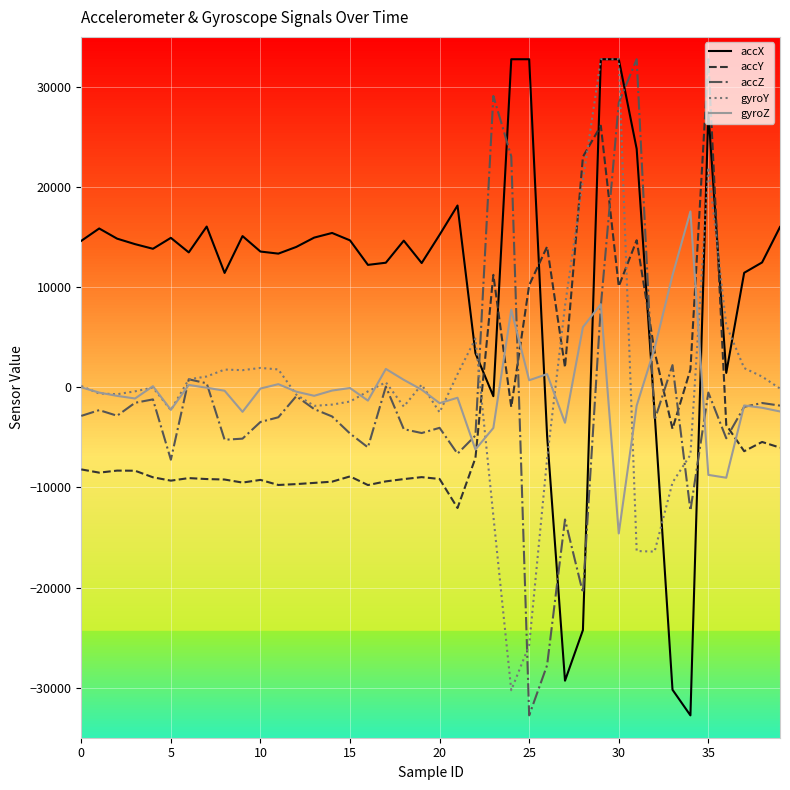

Which series has the largest total across all categories?

accX